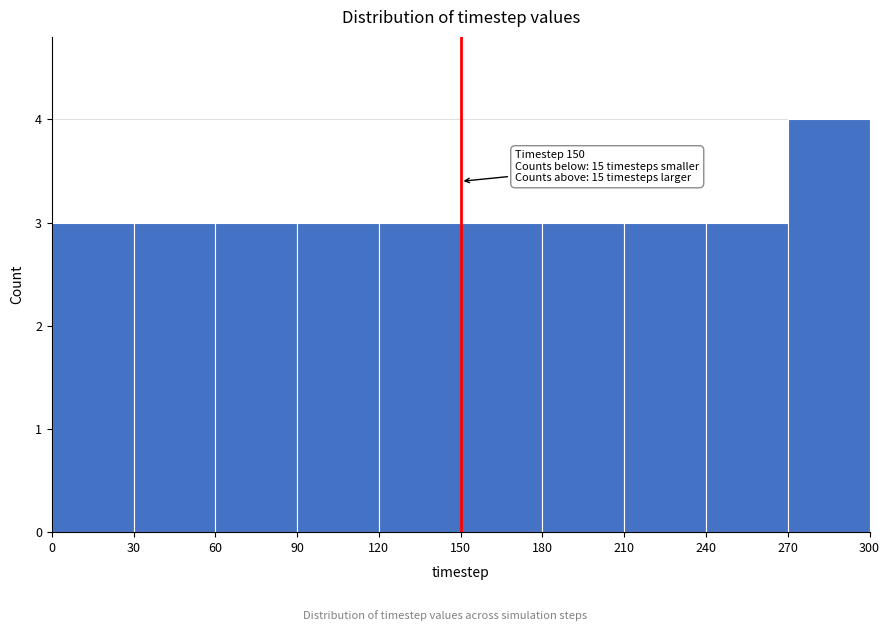

Which range on the x-axis has the tallest bar?

270 to 300